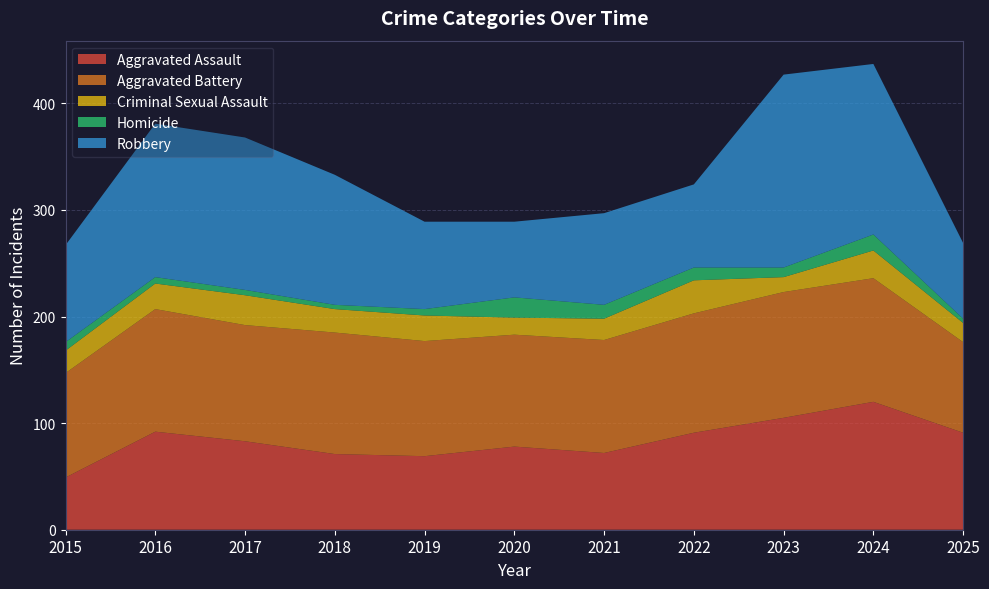

Reading right to left, extract all data points from this chart.

Aggravated Assault: 91	120	105	91	72	78	69	71	83	92	49
Aggravated Battery: 85	116	118	112	106	105	108	114	109	115	98
Criminal Sexual Assault: 18	26	14	31	20	16	24	22	28	24	21
Homicide: 4	15	9	12	13	19	6	4	5	6	8
Robbery: 71	160	181	78	86	71	82	122	143	144	91